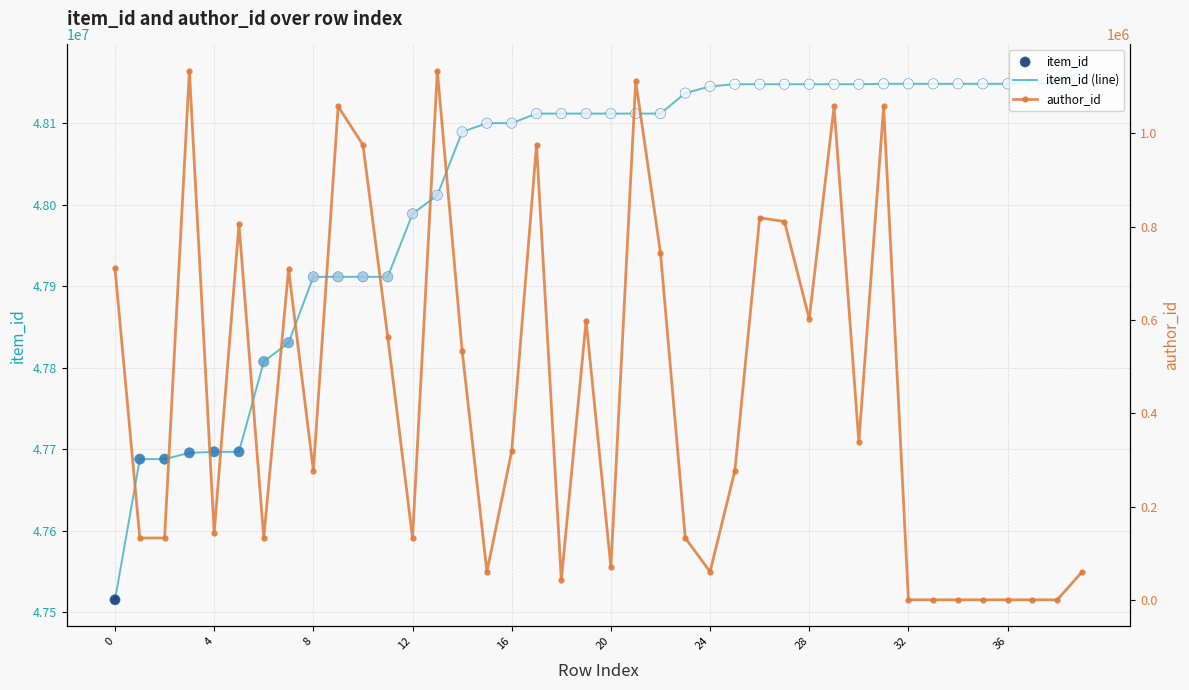

Which series has the largest total across all categories?

item_id (line)